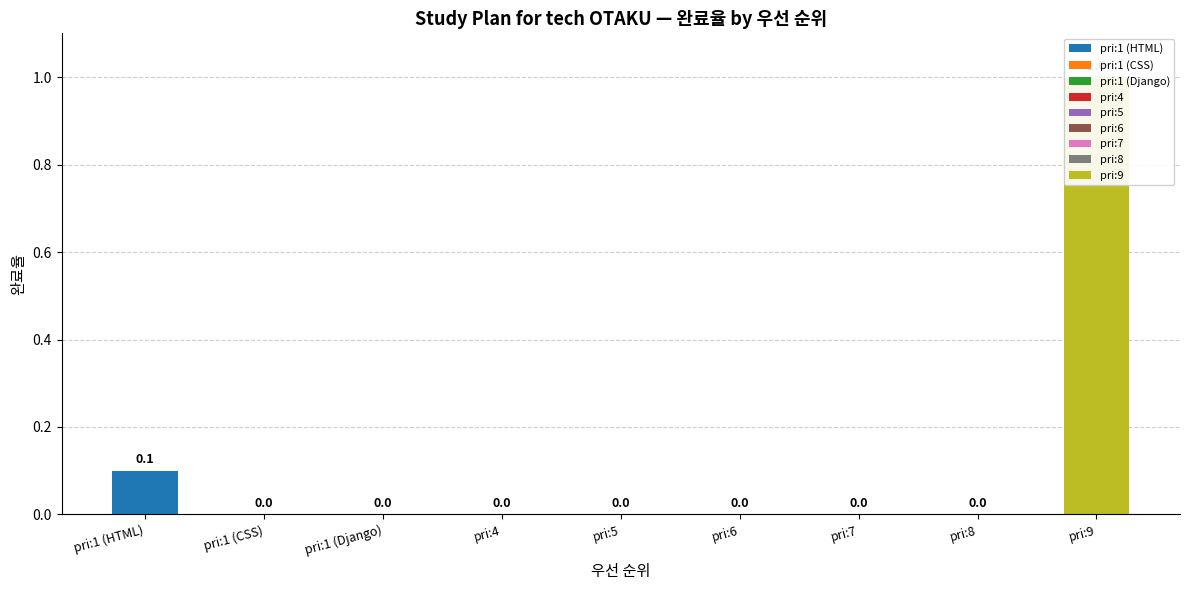

What is the sum of all values?

1.1